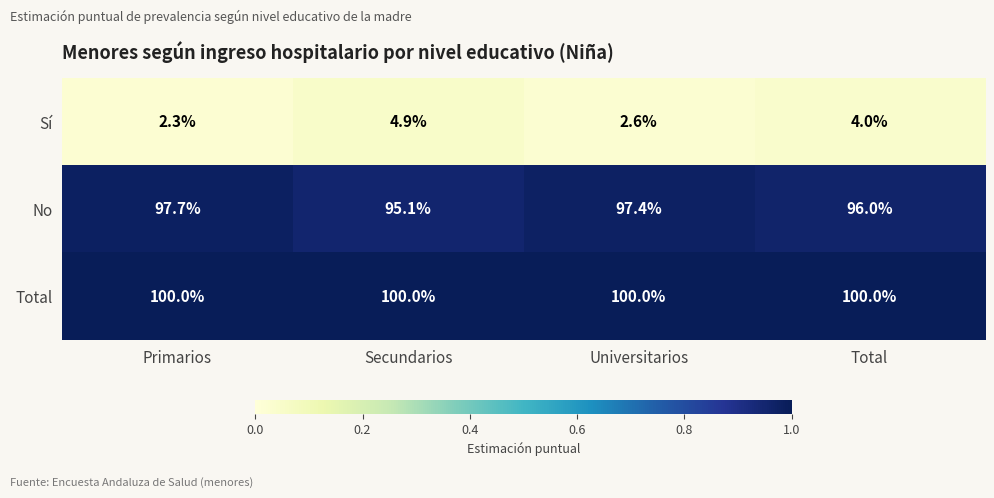

Reading left to right, extract all data points from this chart.

Sí: Primarios=2.3	Secundarios=4.9	Universitarios=2.6	Total=4.0
No: Primarios=97.7	Secundarios=95.1	Universitarios=97.4	Total=96.0
Total: Primarios=100.0	Secundarios=100.0	Universitarios=100.0	Total=100.0